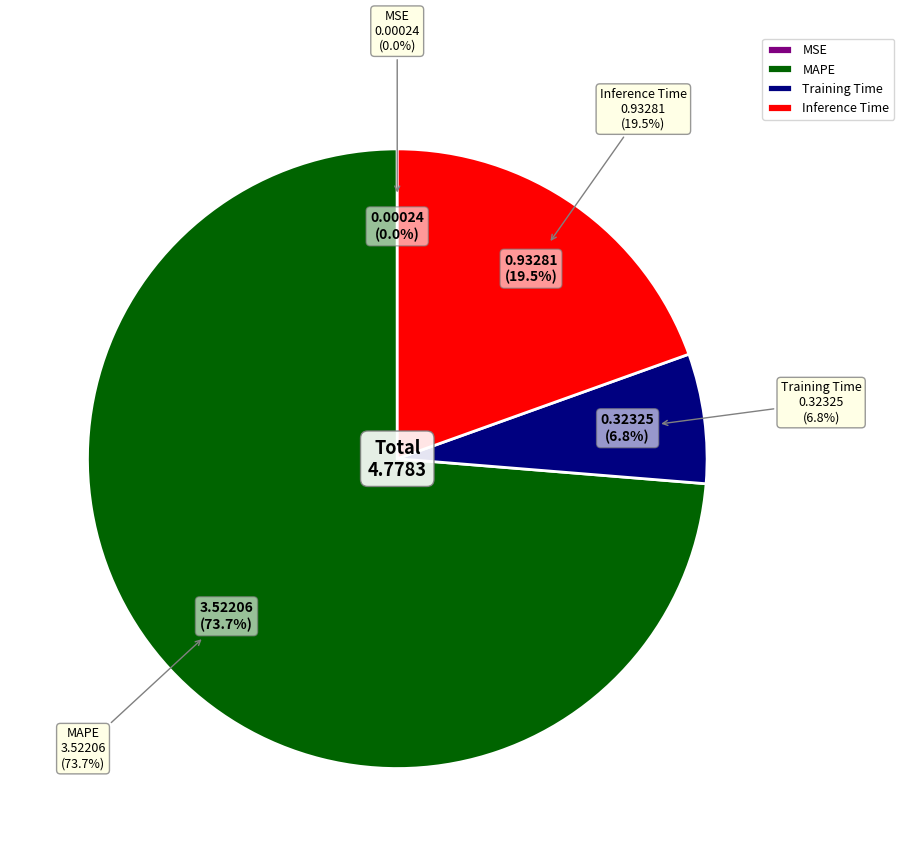

Between Training Time and Inference Time, which is larger?

Inference Time